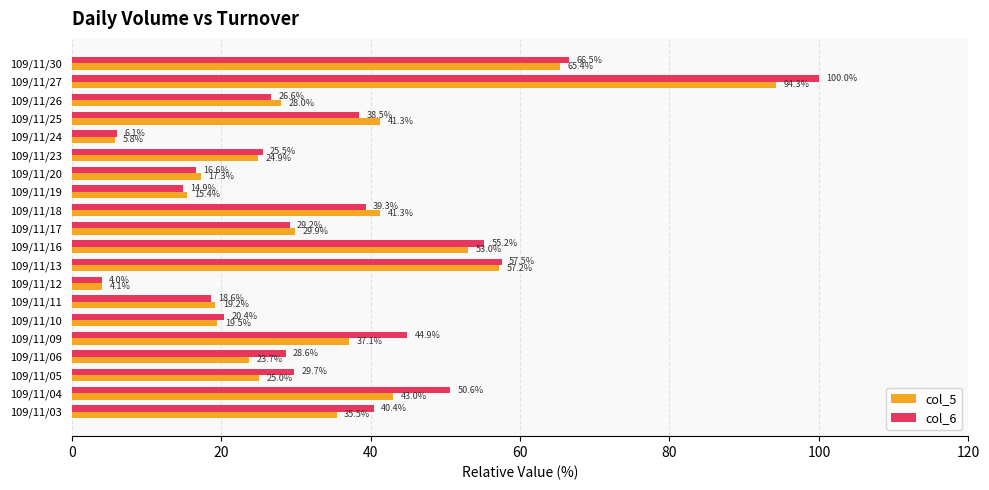

What is the smallest value displayed?

4.0